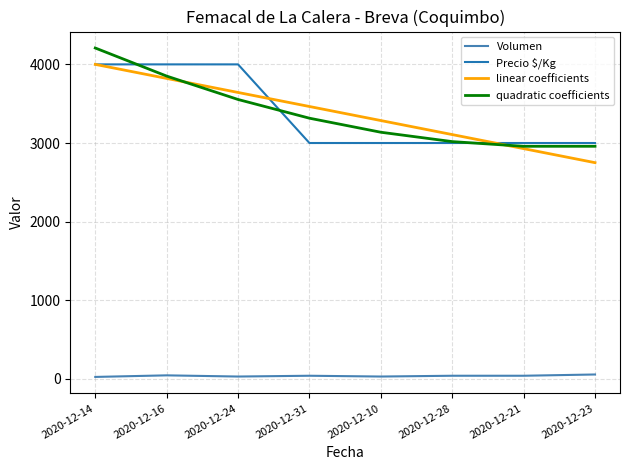

True or false: Precio $/Kg and Volumen cross at least once.

False